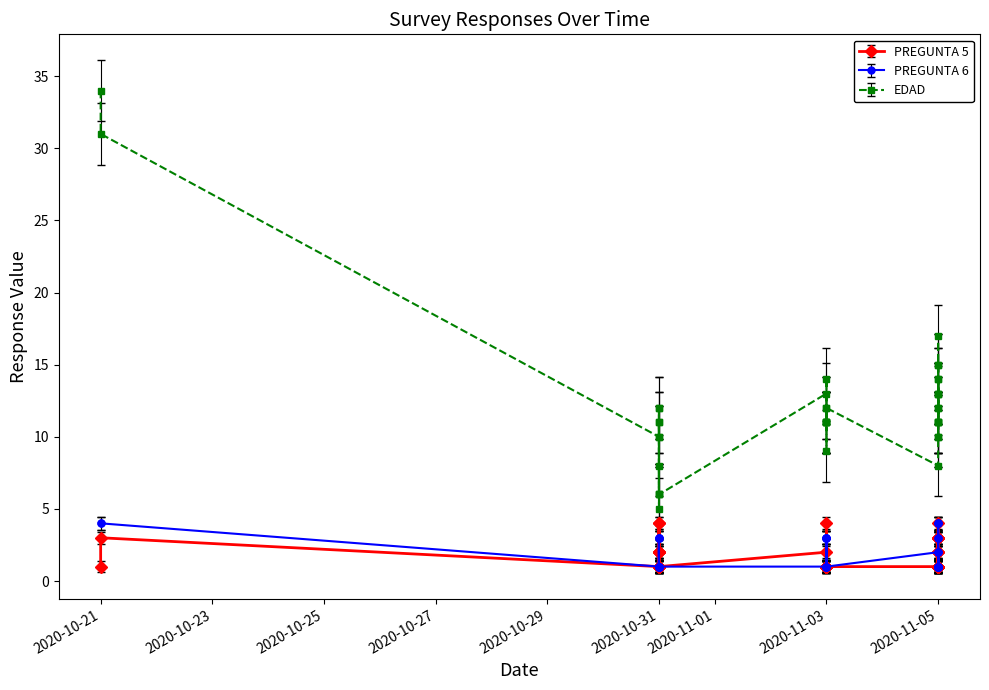

At how many categories does at least one series exceed 11?

18